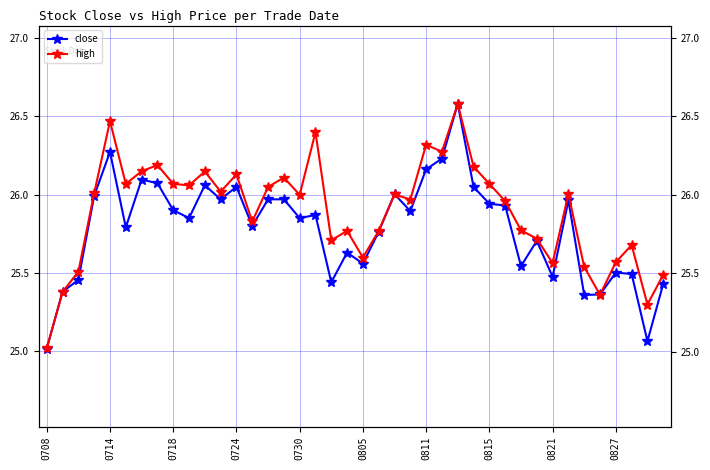

Does the chart display data point markers on the line(s)?

Yes